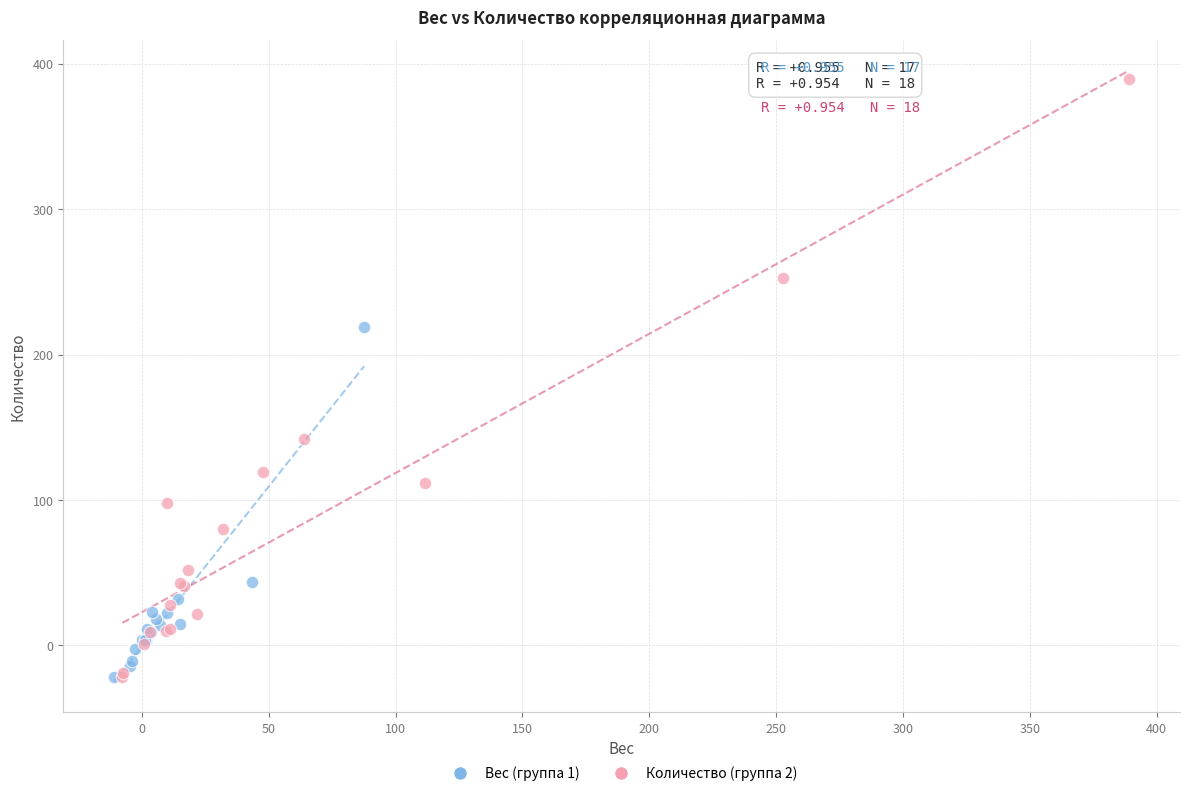

Which series contains the highest Y value?

Количество (группа 2)